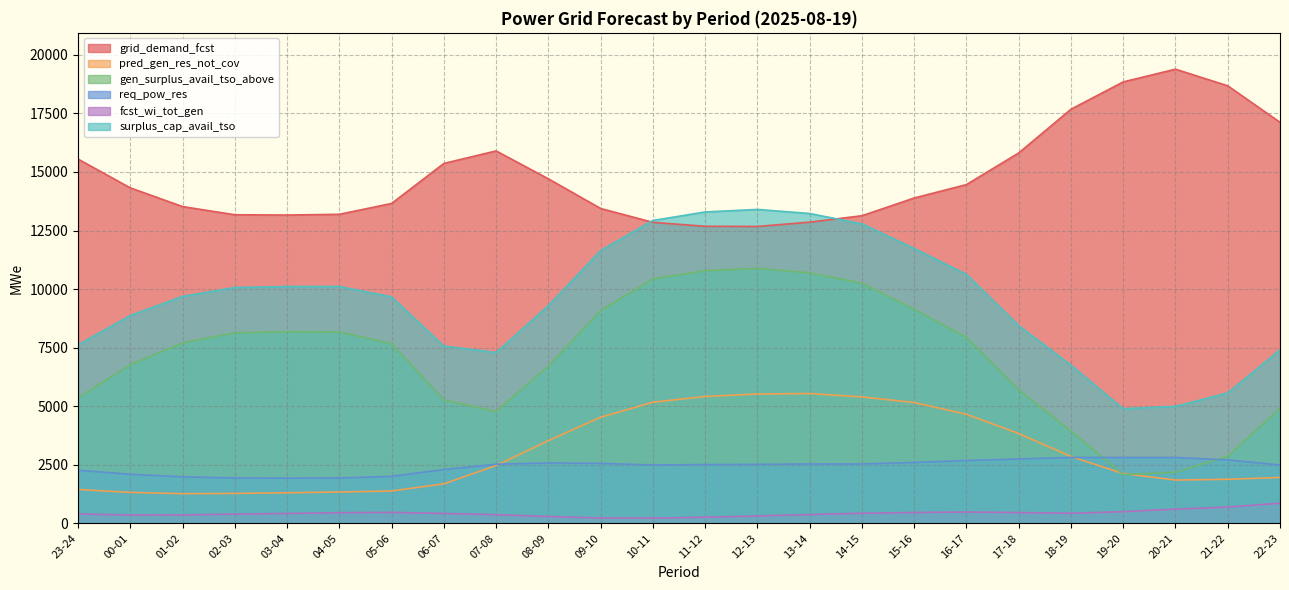

Which label corresponds to the smallest value in the chart?

10-11